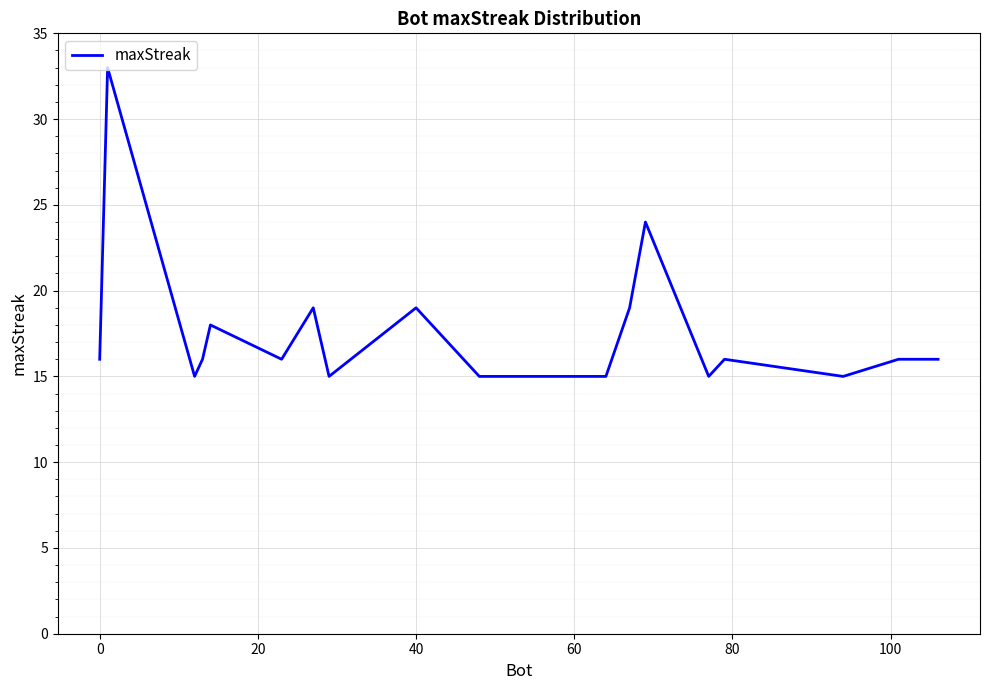

What is the difference between the maximum and minimum values?

18